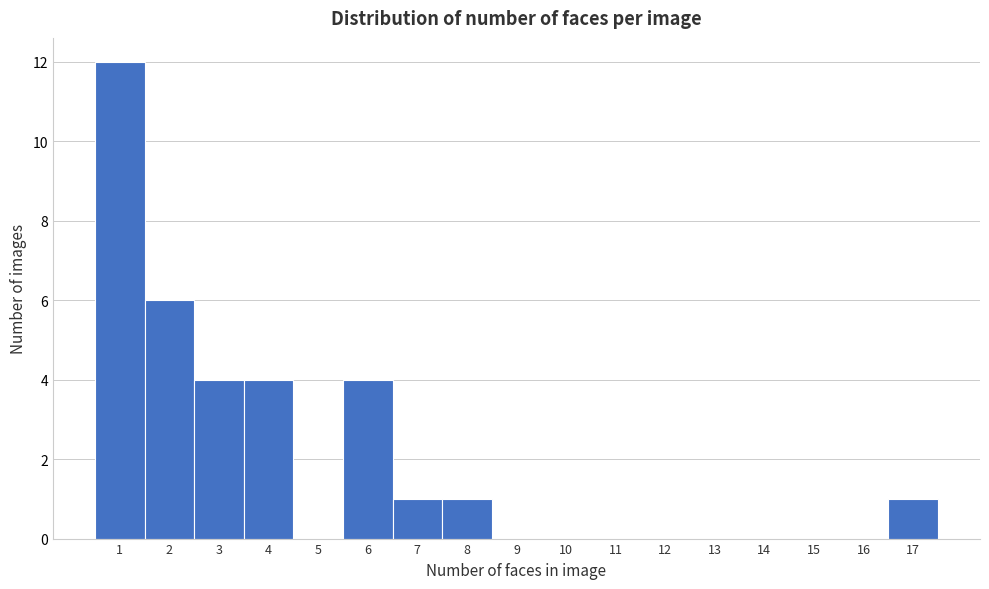

What is the height of the bar covering 5.5 to 6.5 on the x-axis? The values are not printed on the chart, so give them approximately, as read against the axis.

4